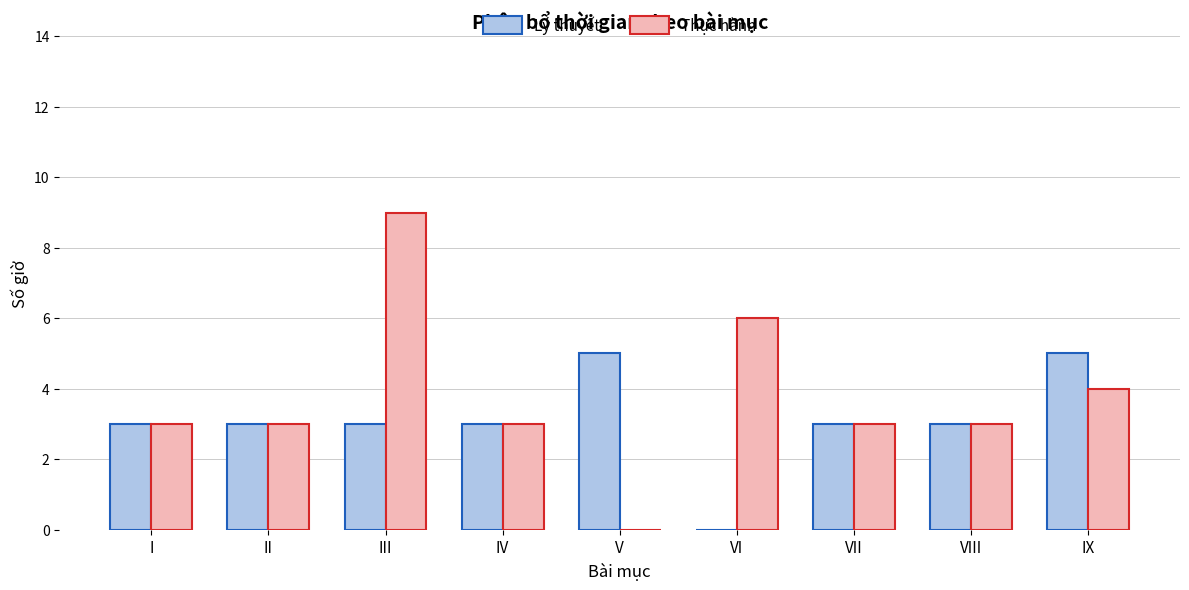

Reading left to right, transcribe all the data shown in this chart.

Lý thuyết: 3	3	3	3	5	0	3	3	5
Thực hành: 3	3	9	3	0	6	3	3	4